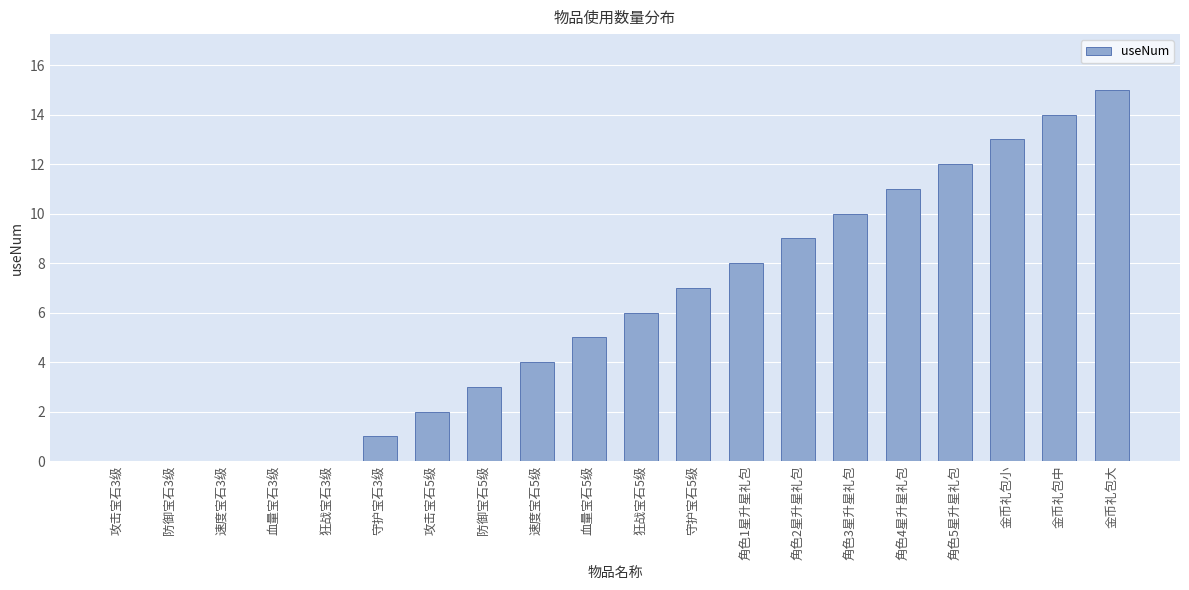

What is the sum of all values?

120